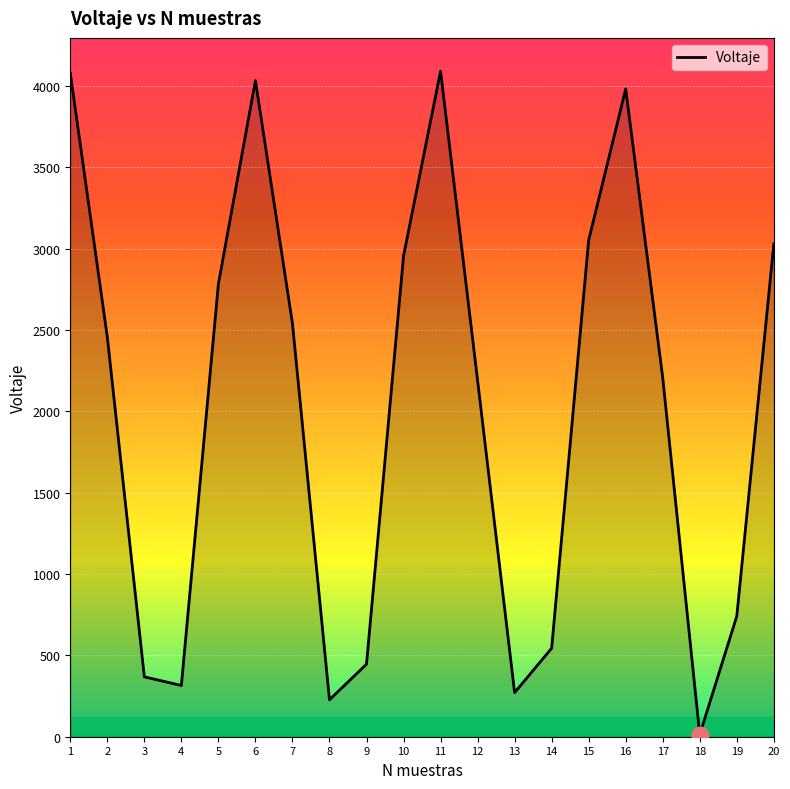

Does the chart display data point markers on the line(s)?

No